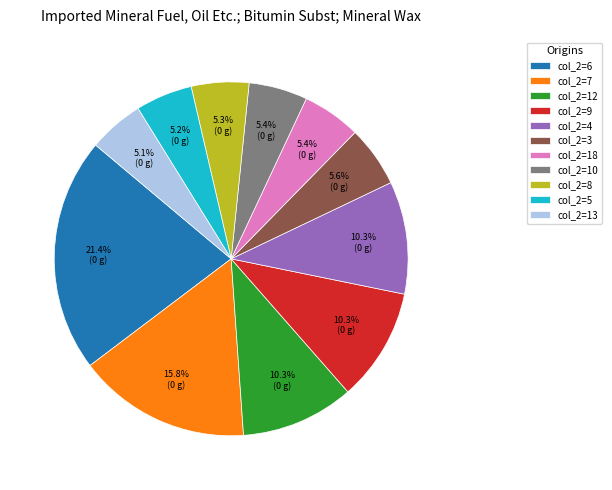

How many slices are in this pie chart?

11